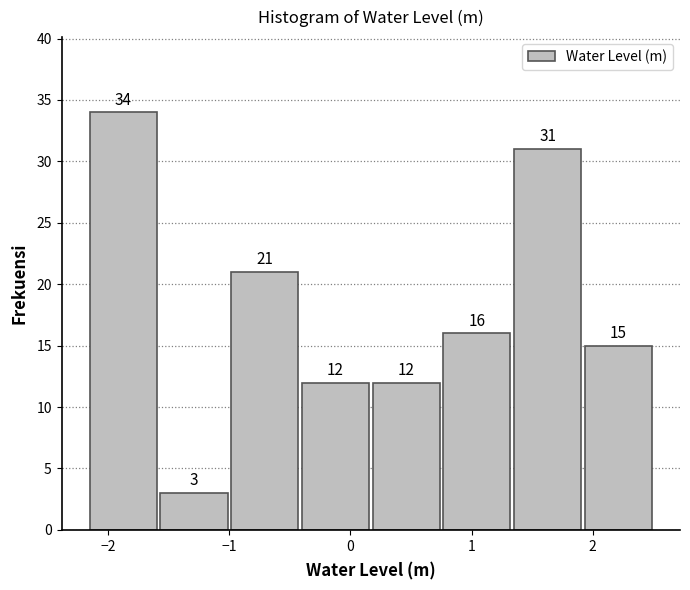

Reading left to right, transcribe this chart: for each bar, give the range it covers on the x-axis and its height. The bar edges are not printed on the chart, so give them approximately, as read against the axis.

-2.2 to -1.6: 34
-1.6 to -1.0: 3
-1.0 to -0.4: 21
-0.4 to 0.2: 12
0.2 to 0.8: 12
0.8 to 1.3: 16
1.3 to 1.9: 31
1.9 to 2.5: 15